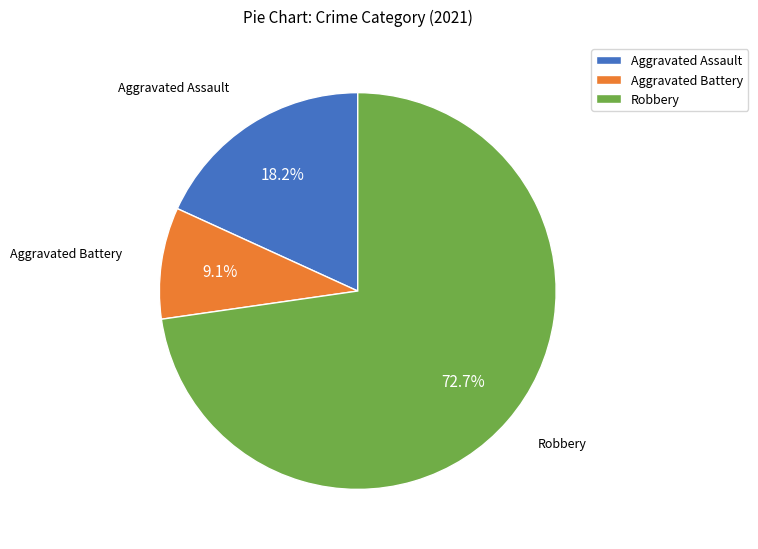

To the nearest percent, what is the difference between the largest and smallest slice percentages?

64%